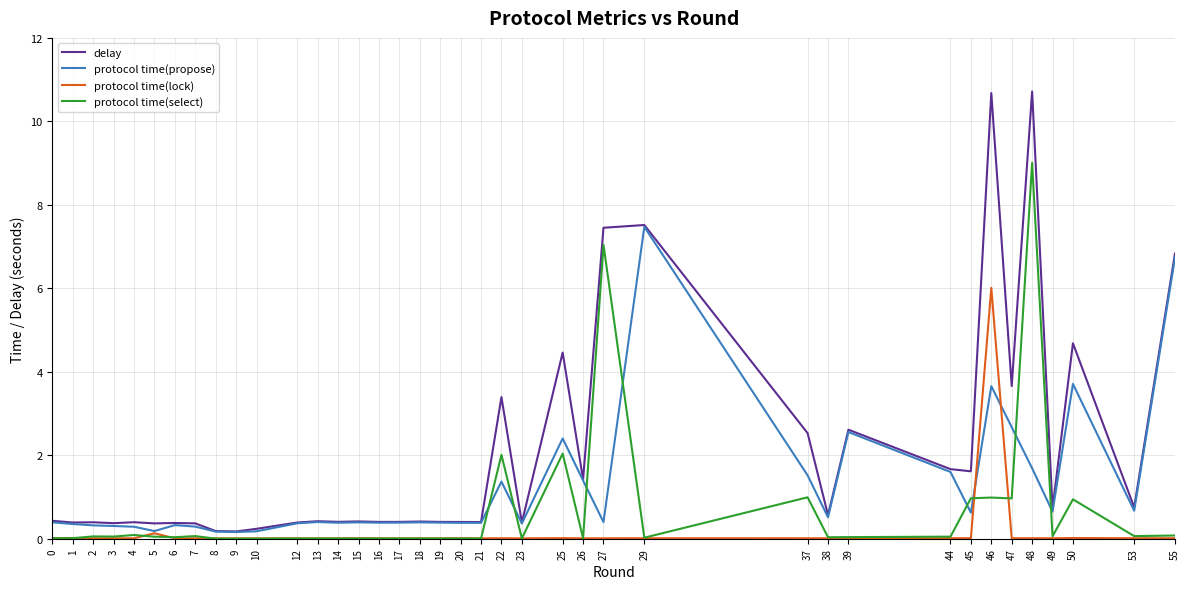

Does the chart have visible grid lines?

Yes